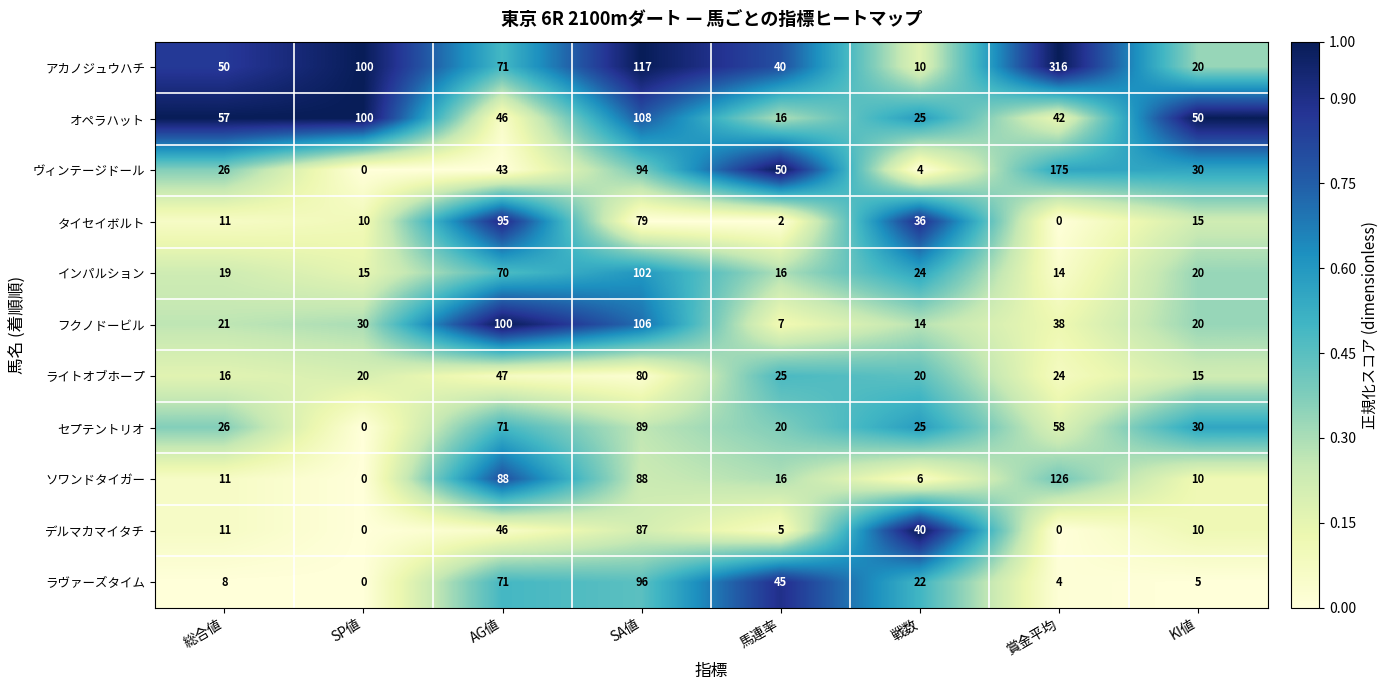

At which label does ラヴァーズタイム reach its peak?

SA値